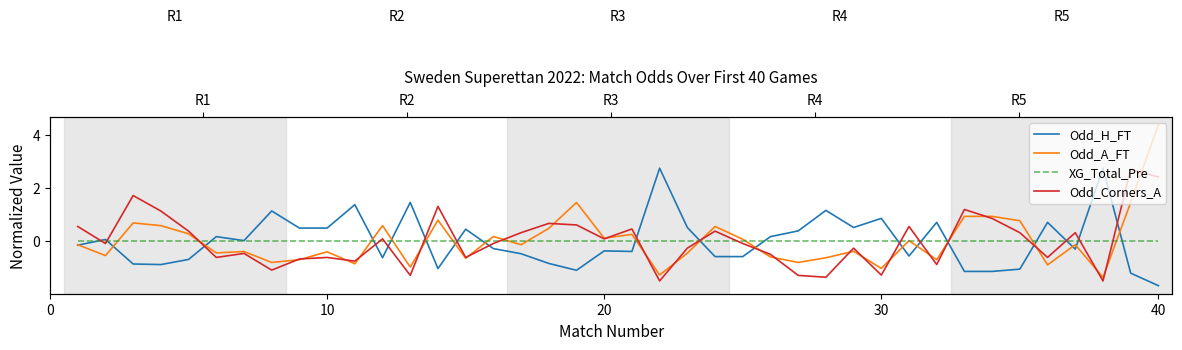

True or false: XG_Total_Pre has more than 2 points higher than both neighbors.

False